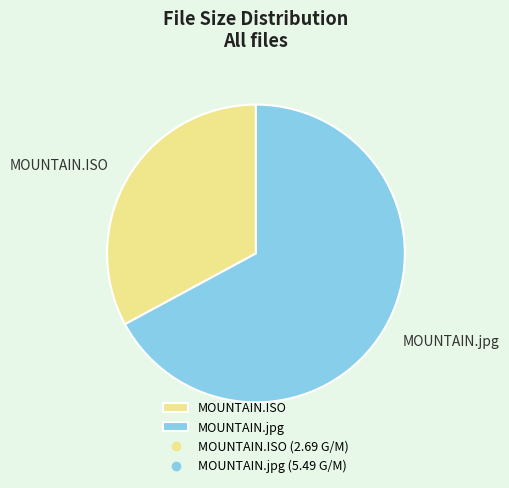

Combined, do MOUNTAIN.ISO and MOUNTAIN.jpg account for over 50%?

Yes